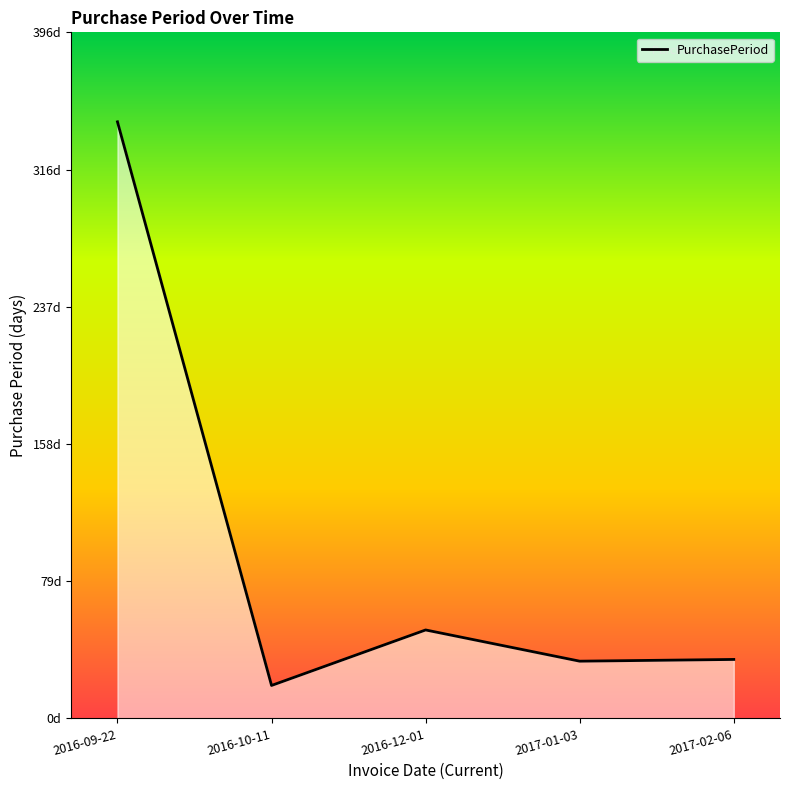

Which label corresponds to the largest value in the chart?

2016-09-22